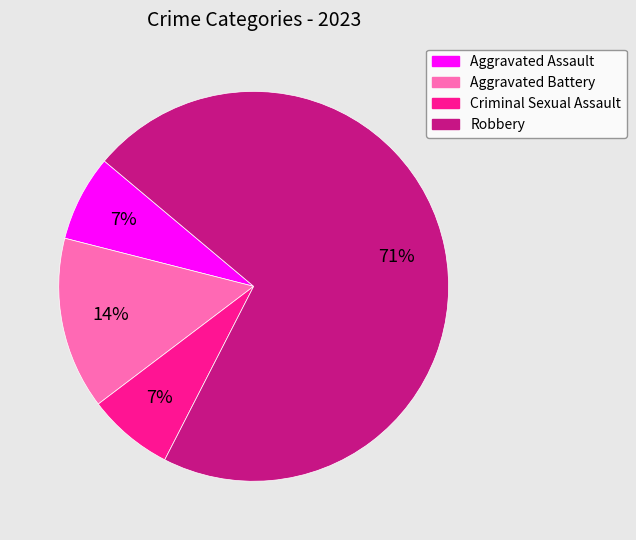

Which category has the biggest portion of the pie?

Robbery